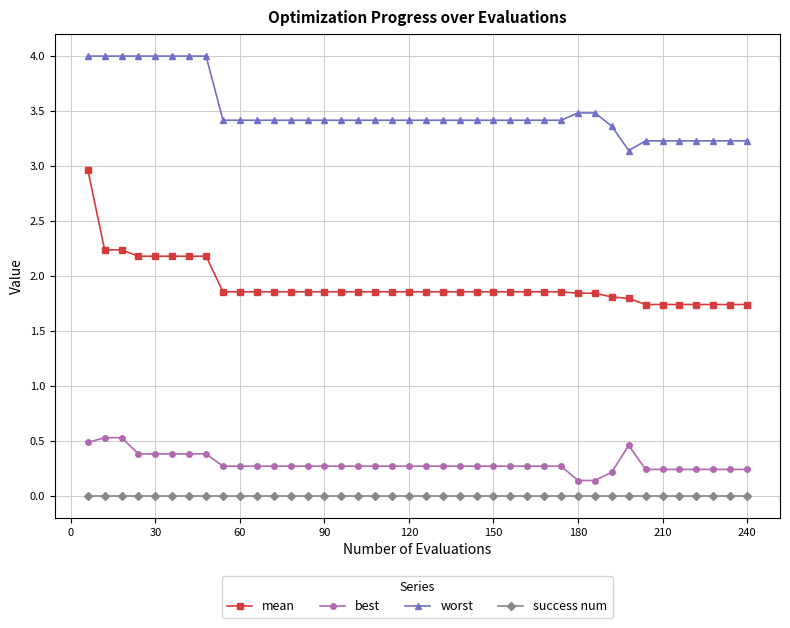

At how many categories does at least one series exceed 2?

40